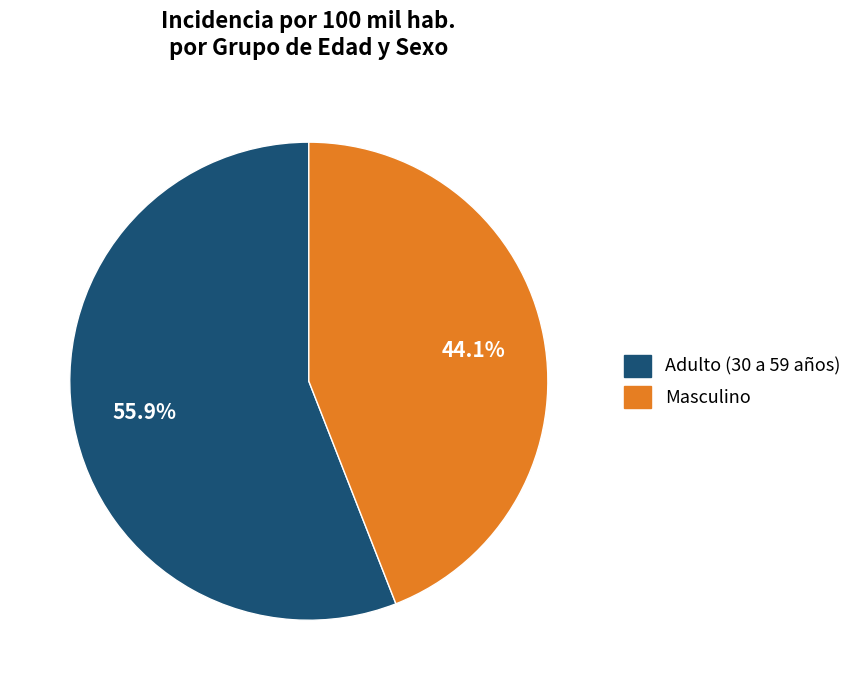

Rank the categories by value from highest to lowest.

Adulto (30 a 59 años), Masculino